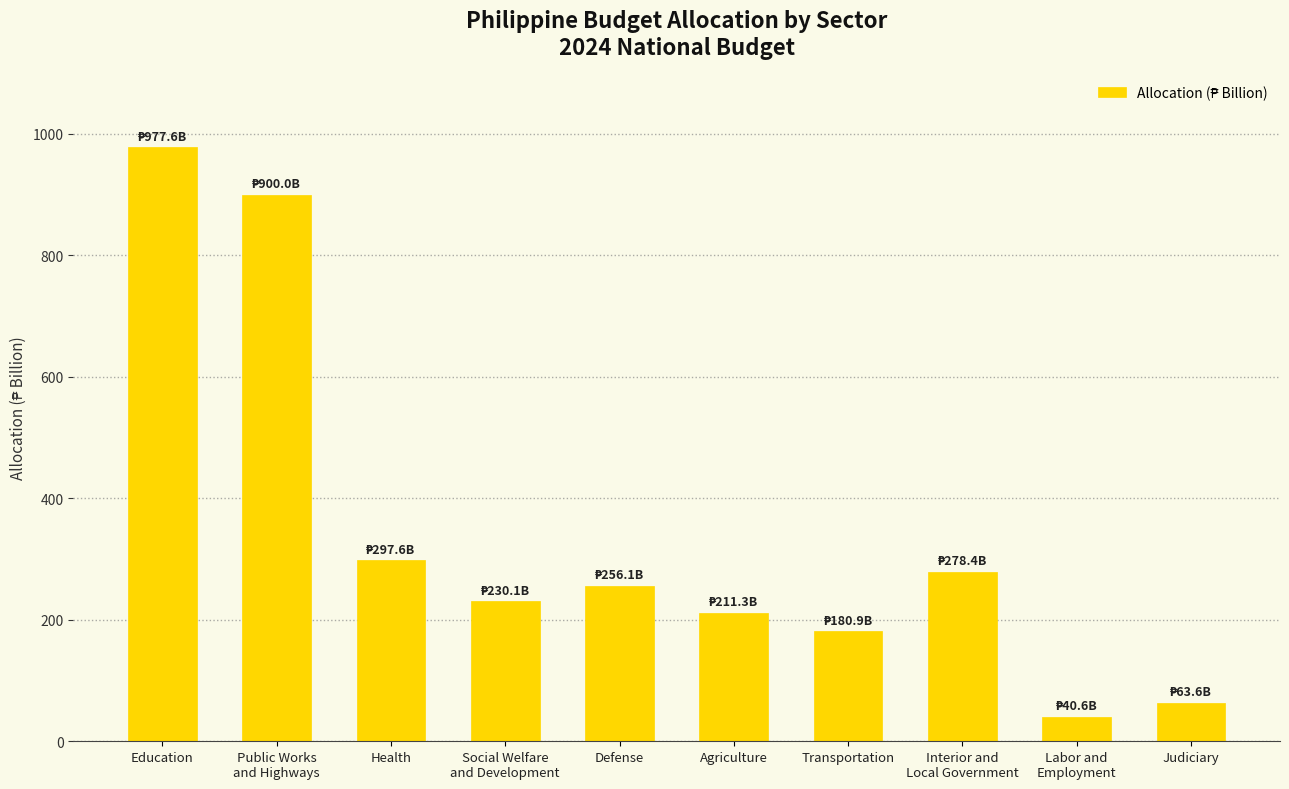

Is it true that the value at Defense is 352.0?

False